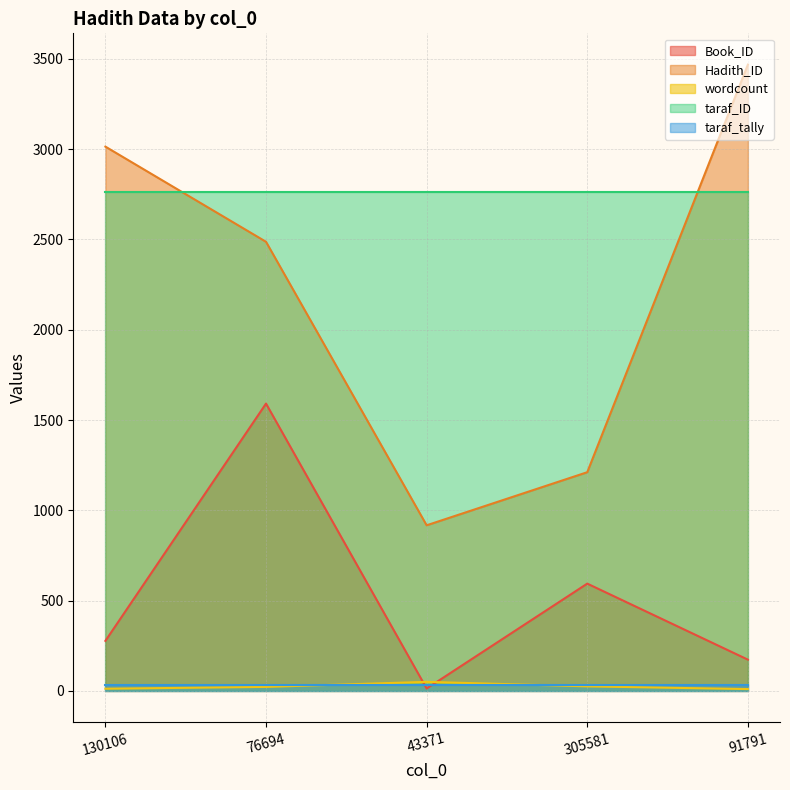

True or false: taraf_ID and wordcount cross at least once.

False